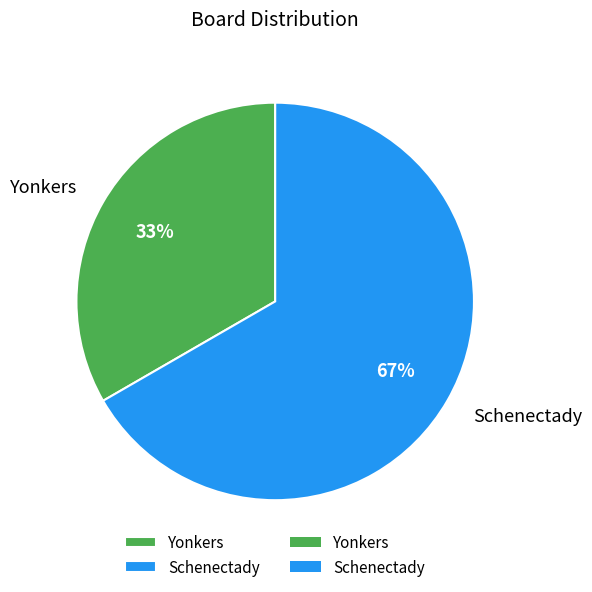

Is the sum of Schenectady and Yonkers greater than half?

Yes